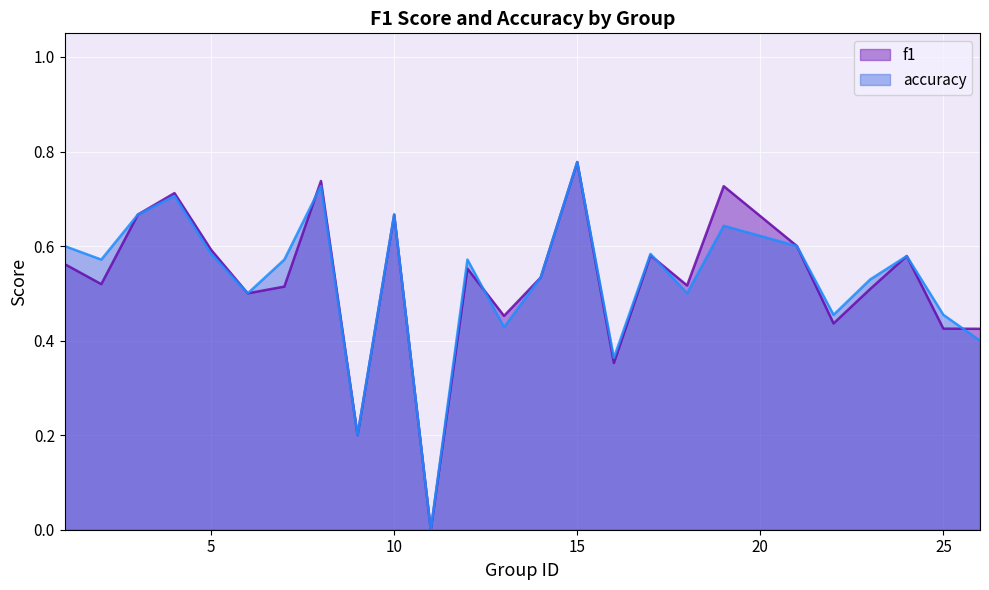

What is the highest value of the f1 series?

0.8